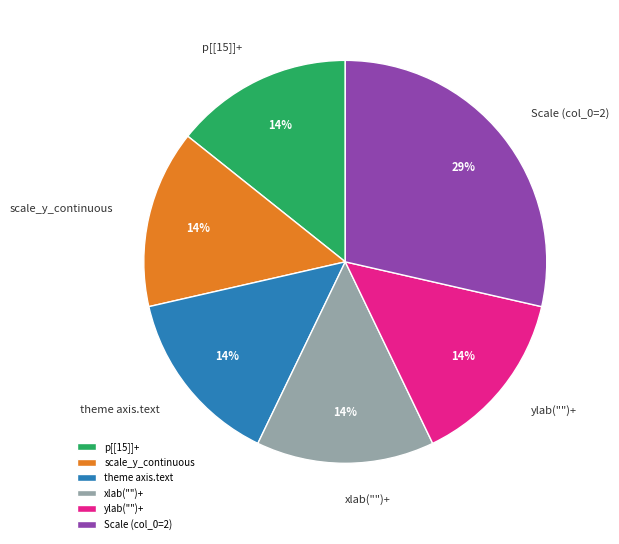

Count the number of slices in the pie.

6